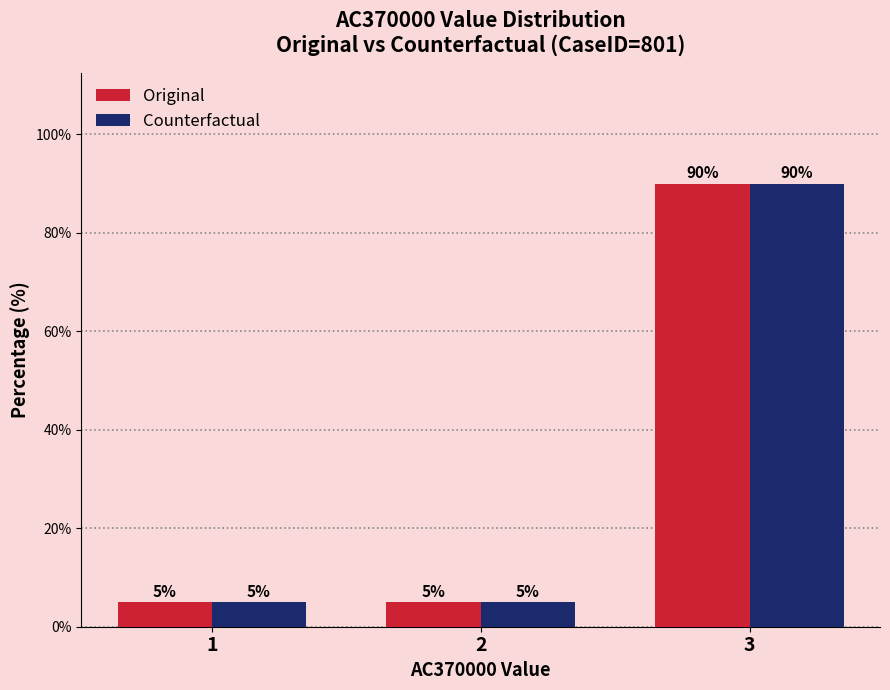

What is the value of the Original bar at the 3rd from the left?

90